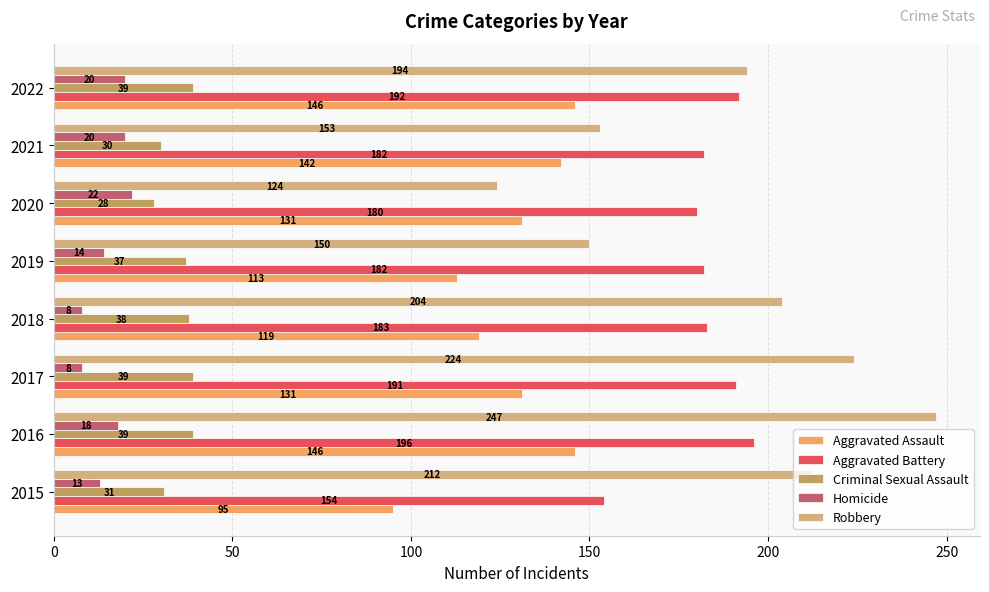

How many series are shown in this chart?

5